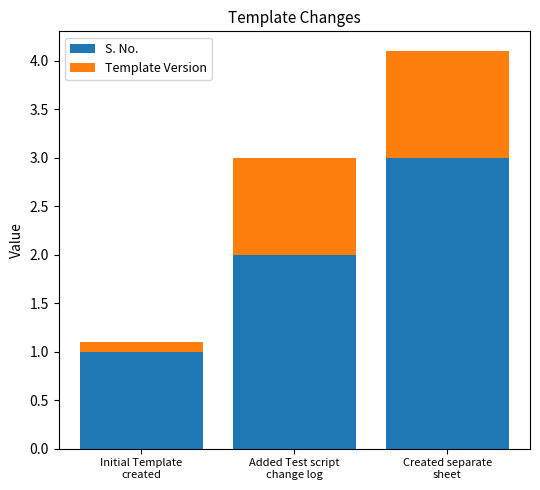

What are all the series names shown in the legend?

S. No., Template Version